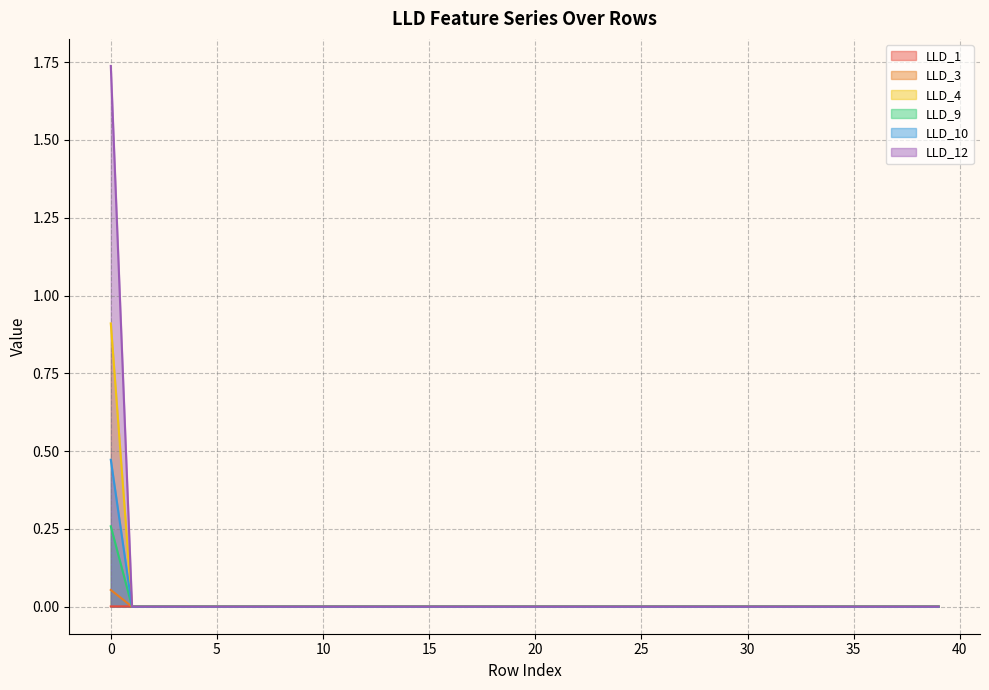

How many values in the LLD_4 series exceed 0?

1